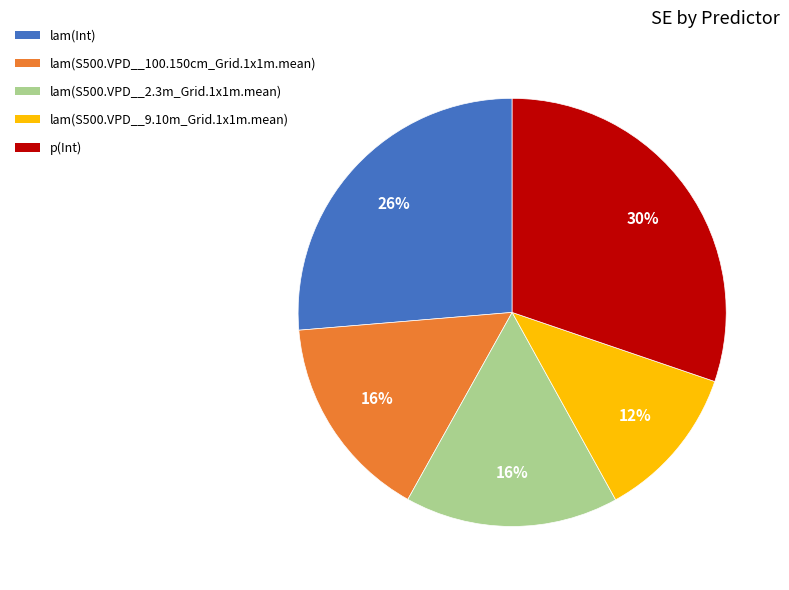

The lam(S500.VPD__2.3m_Grid.1x1m.mean) slice represents 24% of the pie. True or false?

False